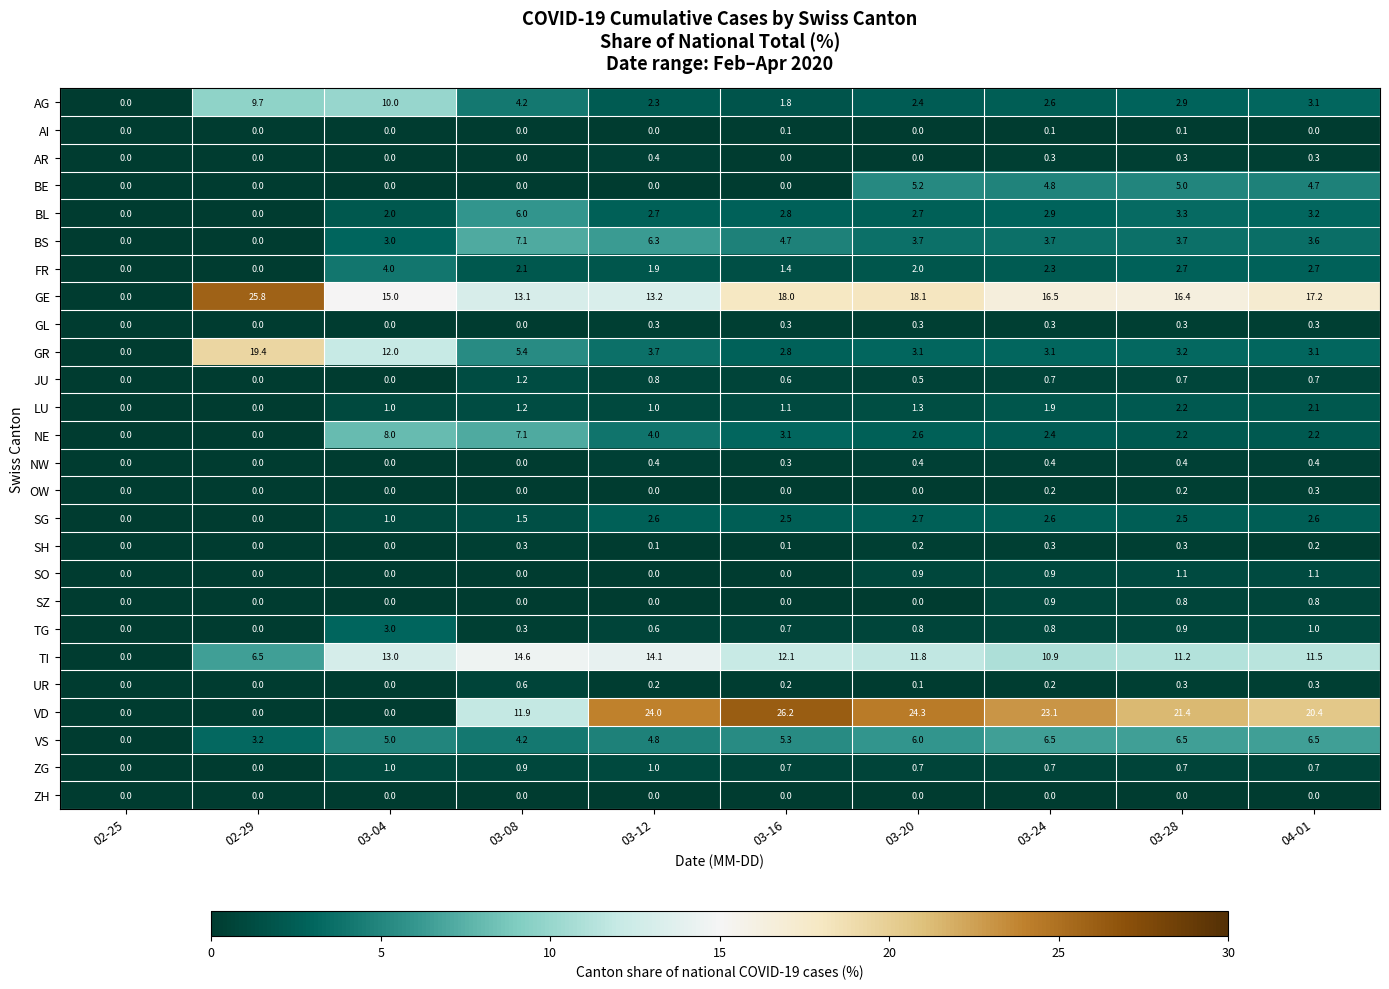

What is the difference between the highest and lowest values at 03-04?

15.0